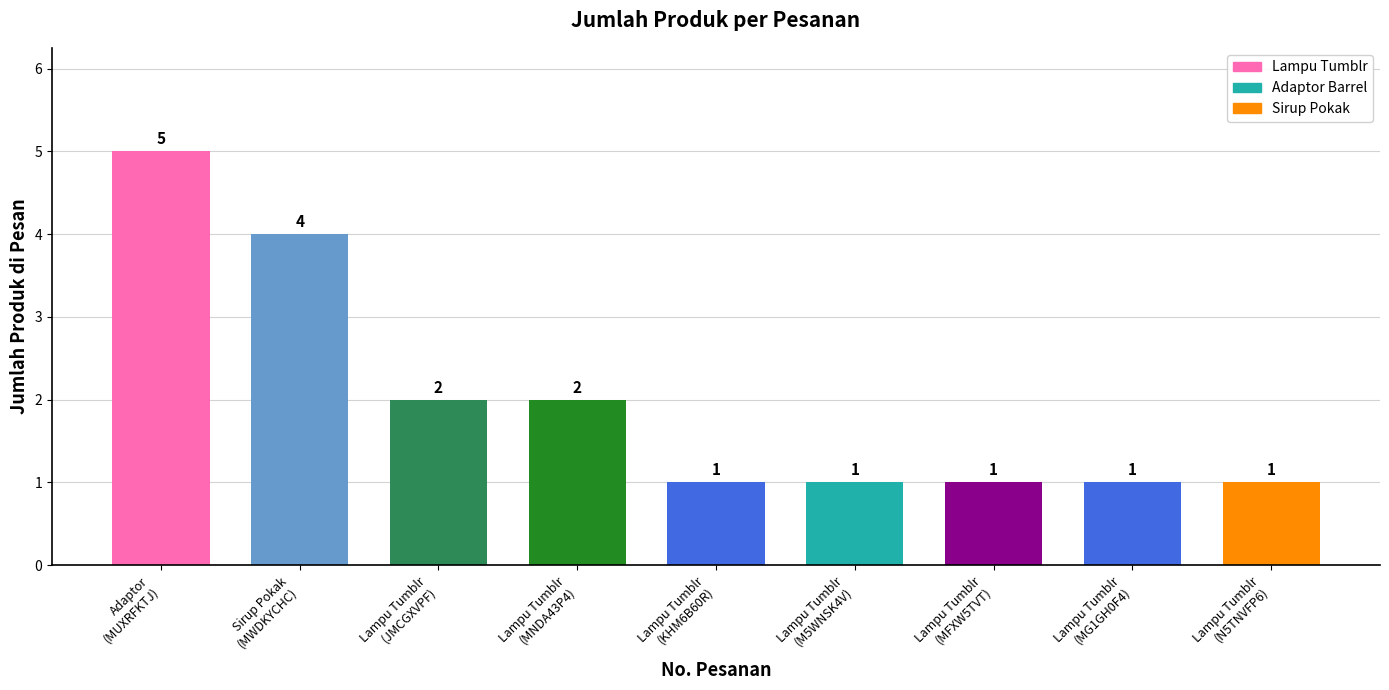

What is the greatest value displayed?

5